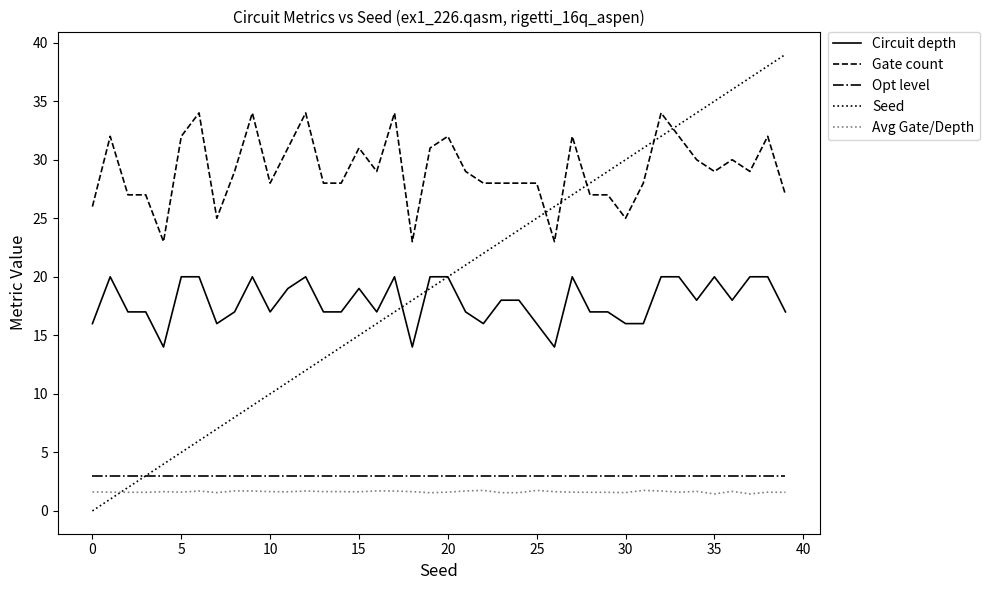

What is the maximum value for Gate count?

34.0